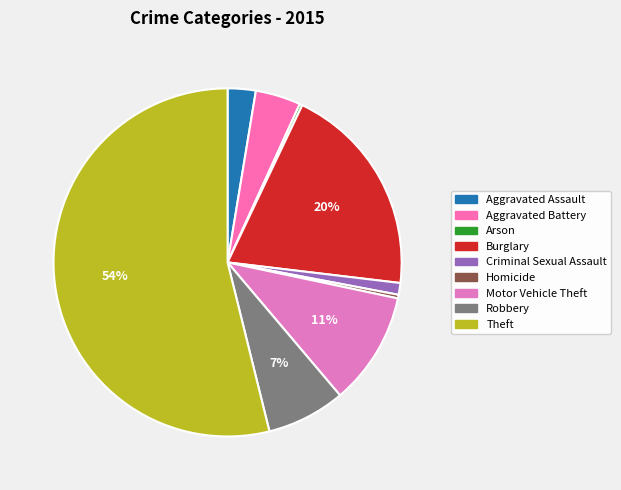

Is it true that Aggravated Assault is 17% of the pie?

False